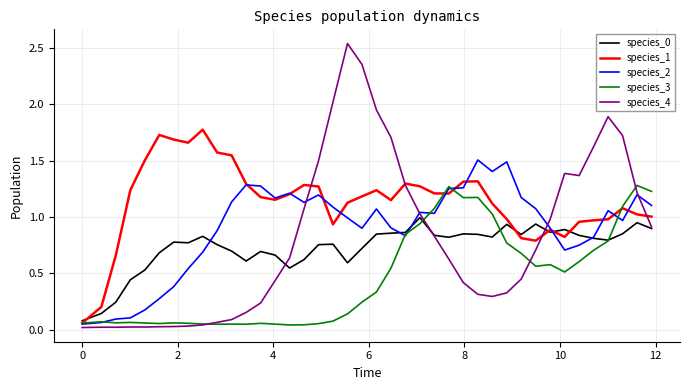

Which series has the largest range (max minus min)?

species_4